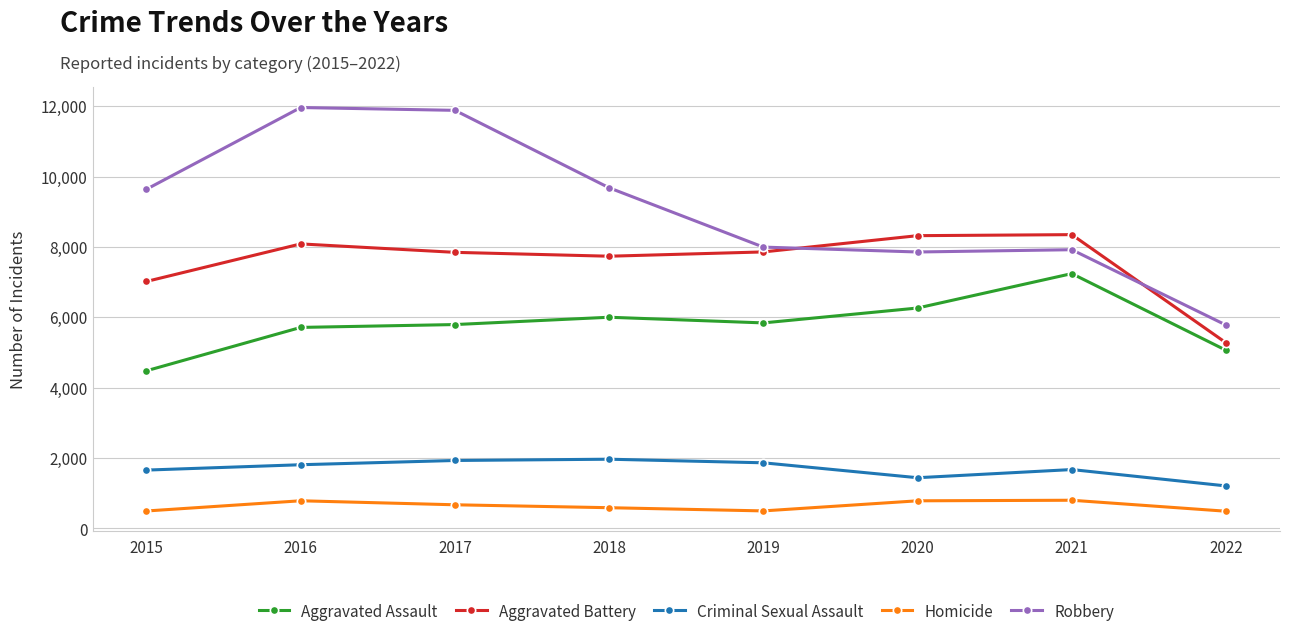

The value of Robbery at 2019 is 7994. True or false?

True